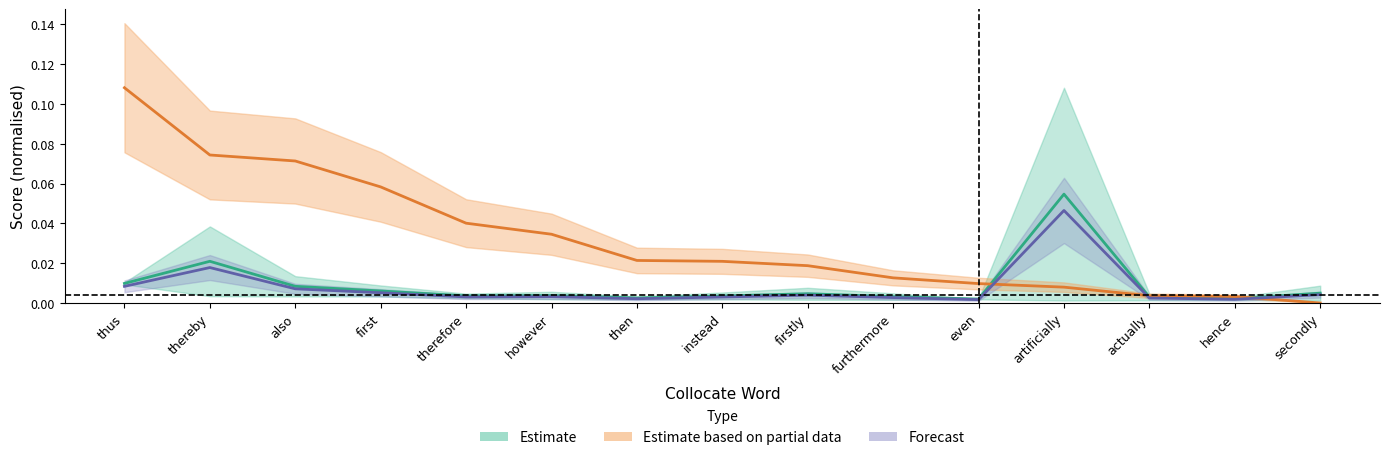

Reading left to right, extract all data points from this chart.

Estimate (DeltaP mid): thus=0.0	thereby=0.0	also=0.0	first=0.0	therefore=0.0	however=0.0	then=0.0	instead=0.0	firstly=0.0	furthermore=0.0	even=0.0	artificially=0.1	actually=0.0	hence=0.0	secondly=0.0
Partial Estimate (MutualInfo norm.): thus=0.1	thereby=0.1	also=0.1	first=0.1	therefore=0.0	however=0.0	then=0.0	instead=0.0	firstly=0.0	furthermore=0.0	even=0.0	artificially=0.0	actually=0.0	hence=0.0	secondly=0.0
Forecast (DeltaP scaled): thus=0.0	thereby=0.0	also=0.0	first=0.0	therefore=0.0	however=0.0	then=0.0	instead=0.0	firstly=0.0	furthermore=0.0	even=0.0	artificially=0.0	actually=0.0	hence=0.0	secondly=0.0